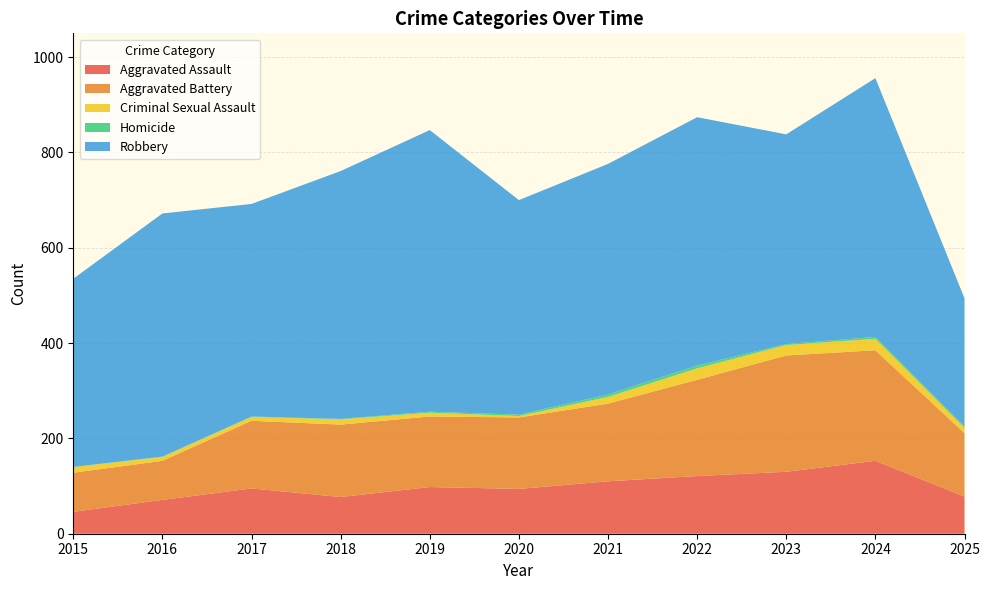

Reading right to left, what are all the values shown in this chart?

Aggravated Assault: 2025=78	2024=153	2023=130	2022=121	2021=110	2020=94	2019=98	2018=77	2017=95	2016=71	2015=46
Aggravated Battery: 2025=133	2024=232	2023=244	2022=202	2021=163	2020=150	2019=148	2018=152	2017=142	2016=82	2015=82
Criminal Sexual Assault: 2025=11	2024=24	2023=22	2022=24	2021=14	2020=3	2019=8	2018=11	2017=8	2016=8	2015=12
Homicide: 2025=3	2024=4	2023=2	2022=6	2021=5	2020=3	2019=2	2018=1	2017=1	2016=1	2015=0
Robbery: 2025=269	2024=543	2023=440	2022=521	2021=484	2020=450	2019=591	2018=520	2017=446	2016=510	2015=395